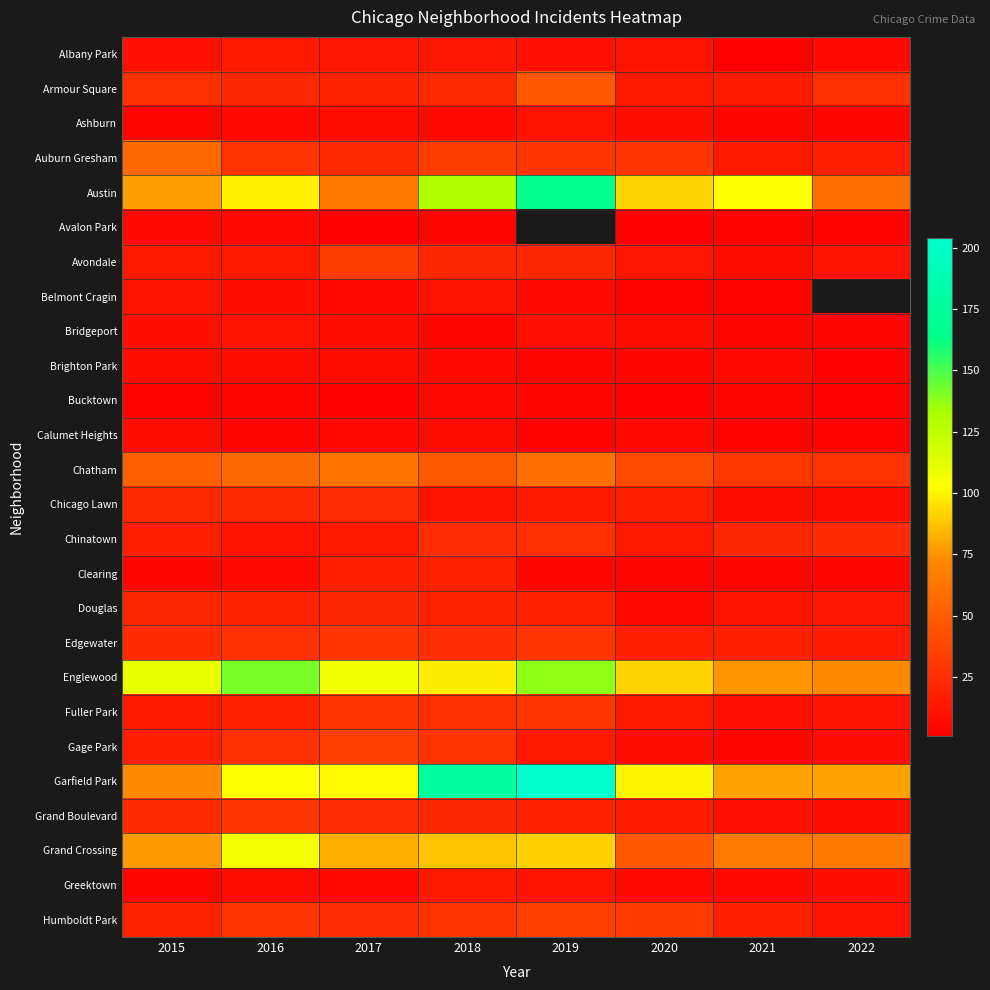

True or false: Englewood has a value of 142.0 at 2016.

True